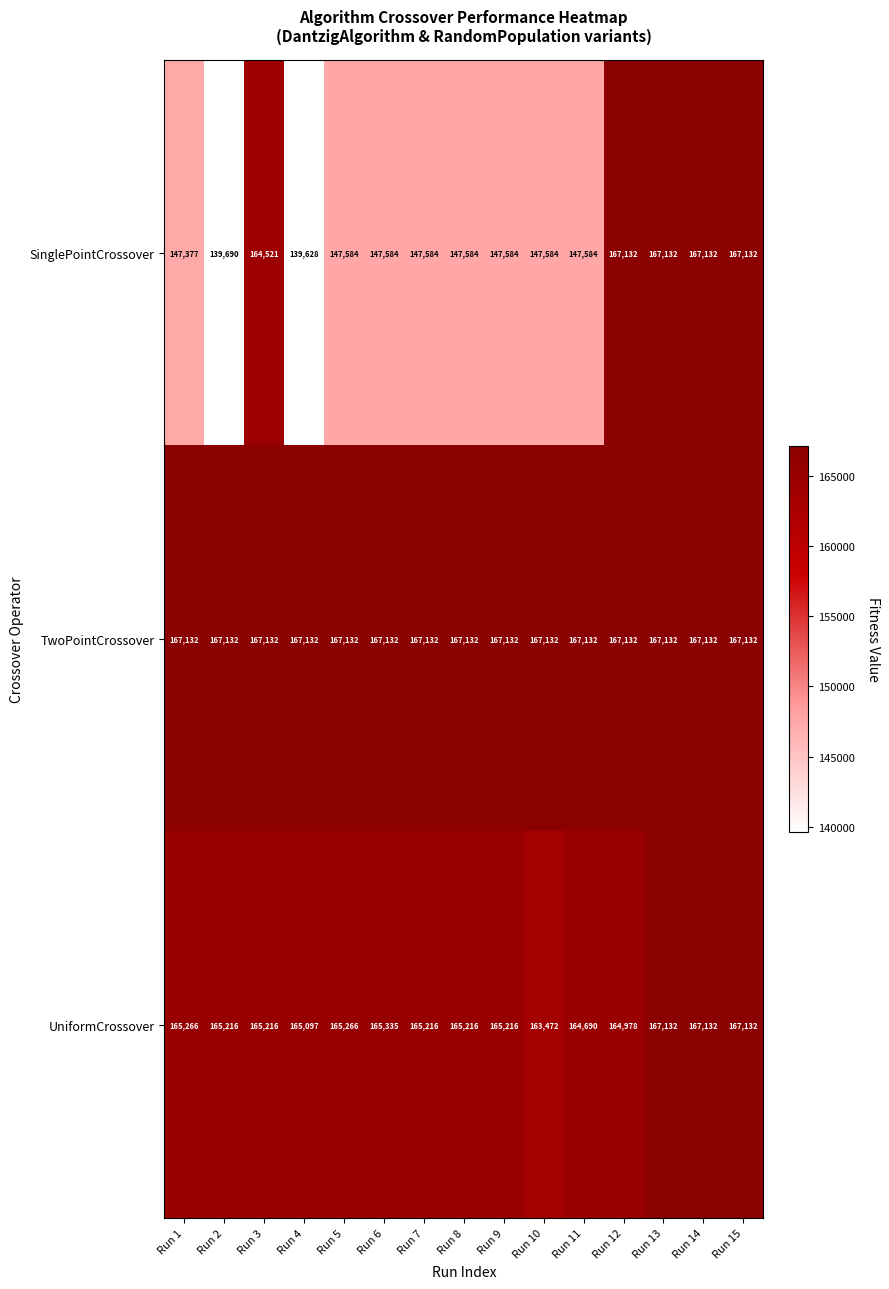

What is the maximum value shown in the chart?

167132